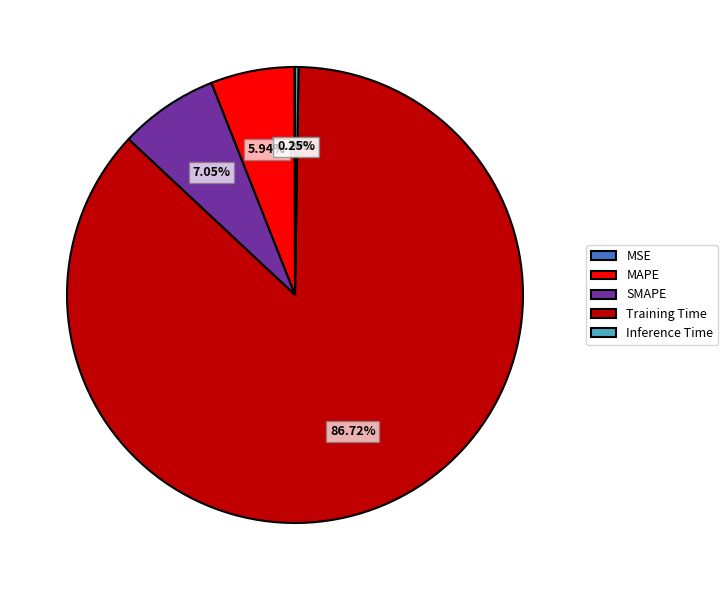

Between Training Time and MAPE, which is larger?

Training Time